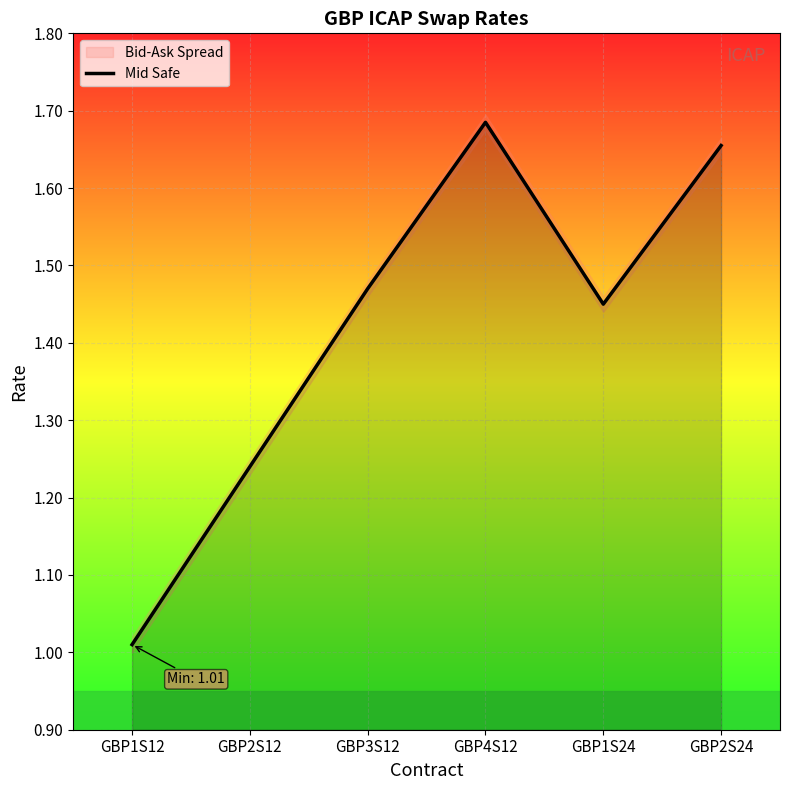

Reading left to right, extract all data points from this chart.

1.0	1.2	1.5	1.7	1.4	1.7